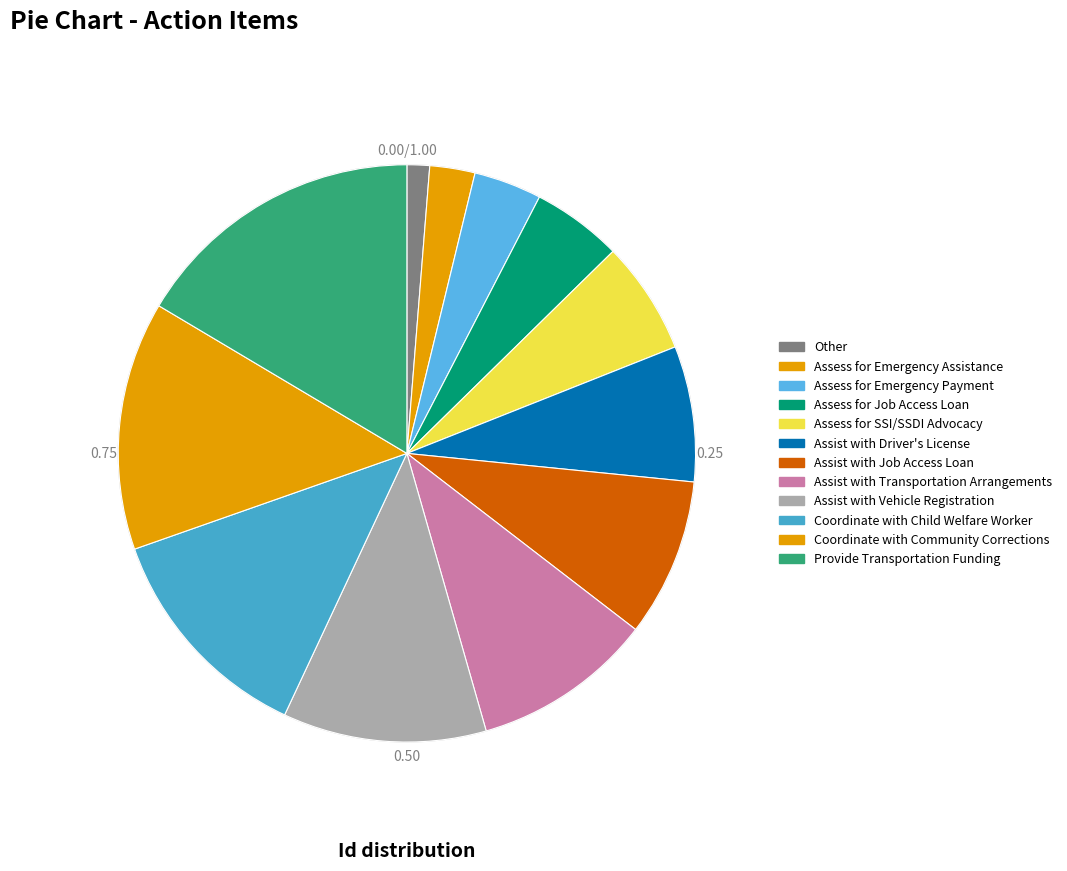

Combined, what portion of the pie is Assess for Job Access Loan and Assist with Job Access Loan?

13.9%